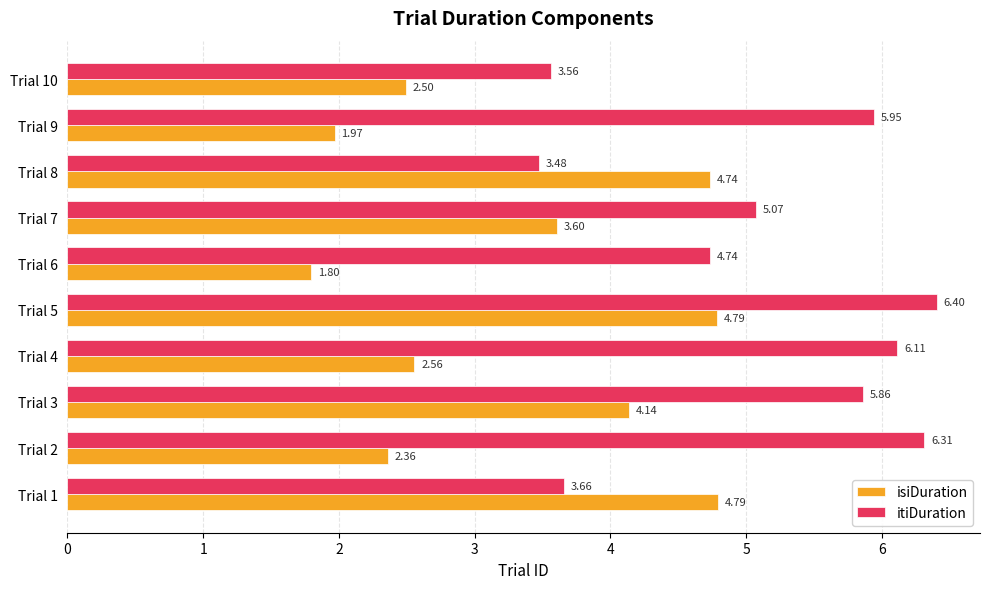

List the series in order of their peak value, highest first.

itiDuration, isiDuration